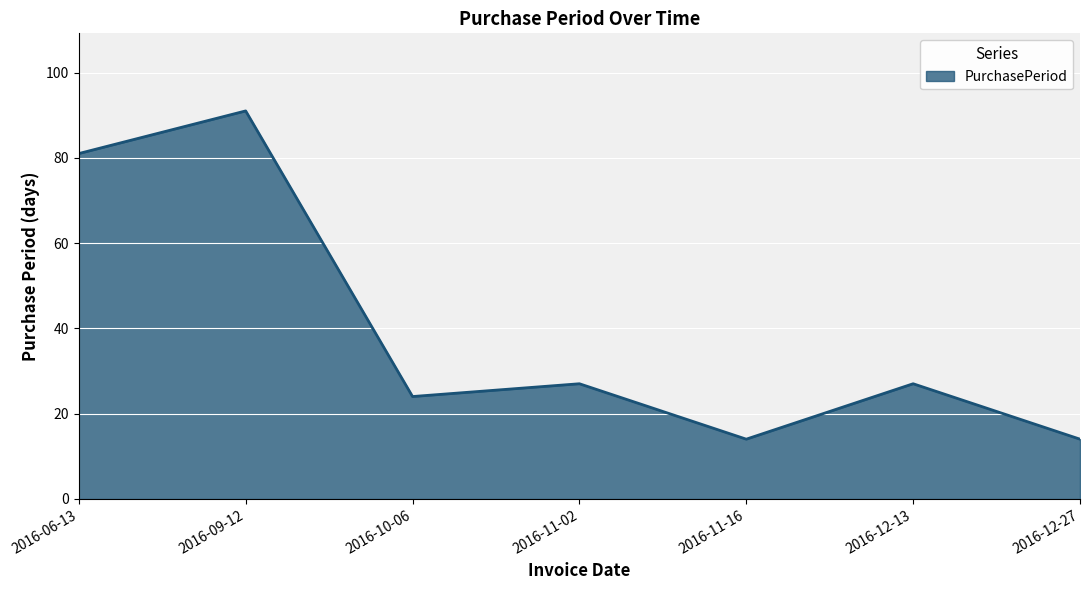

Reading left to right, list all the values displayed in this chart.

81	91	24	27	14	27	14